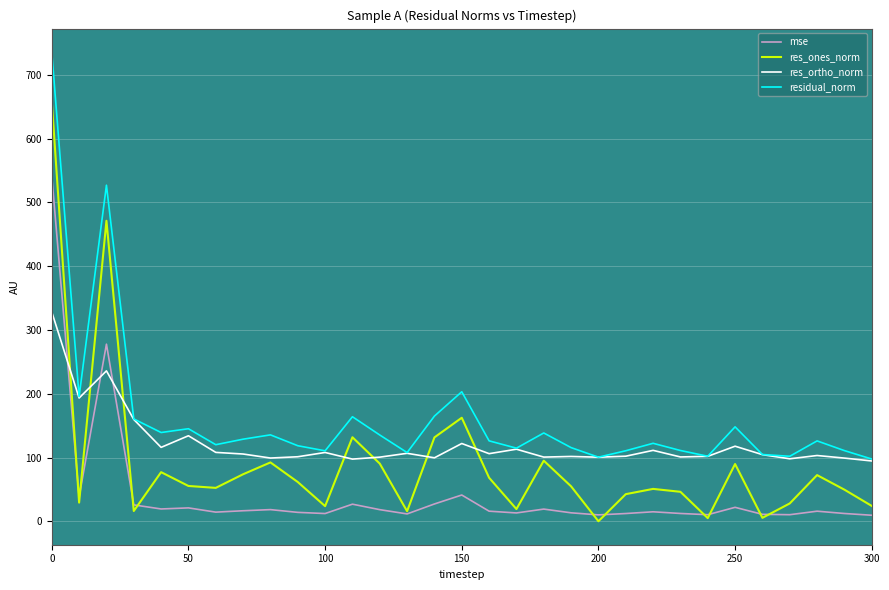

After their last crossing, which series has the higher values: mse or res_ortho_norm?

res_ortho_norm